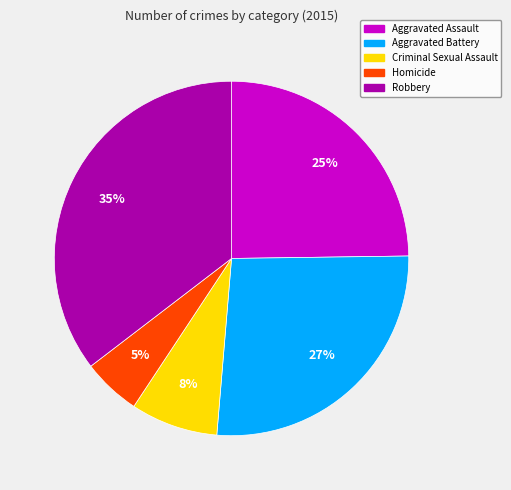

The Homicide slice represents 5% of the pie. True or false?

True